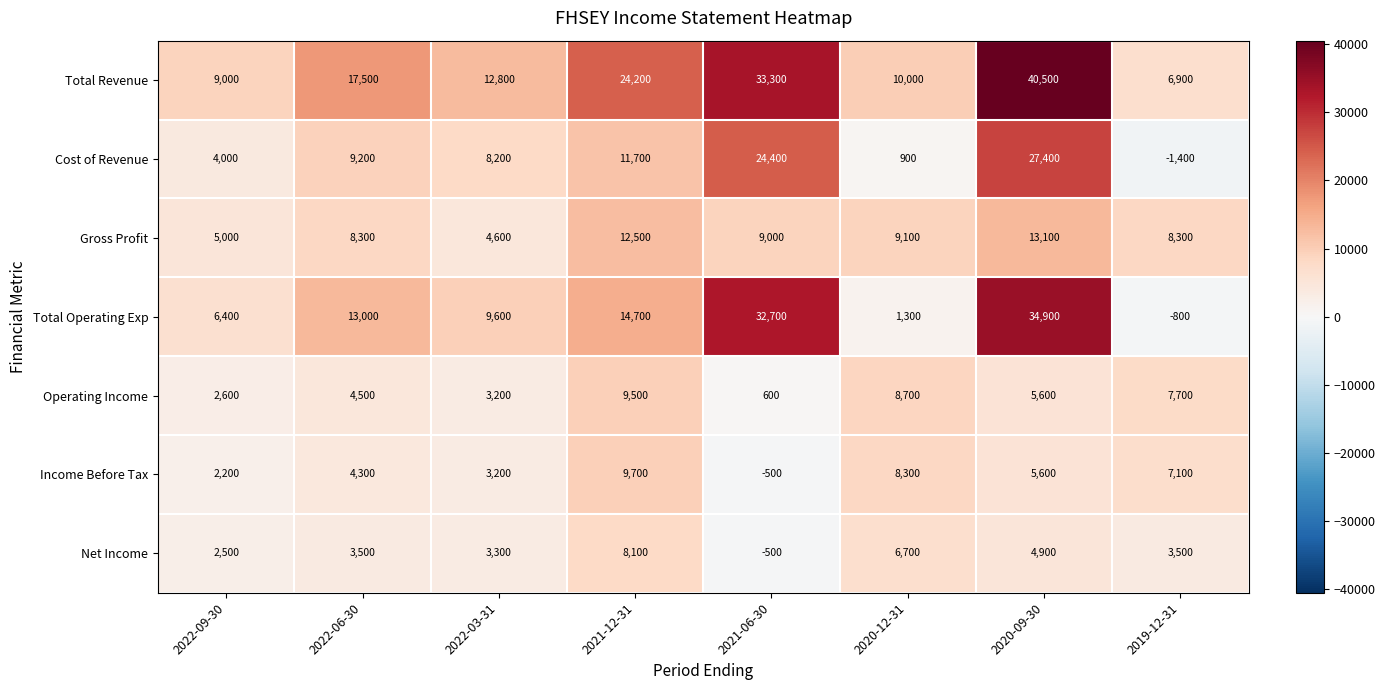

List the series in order of their peak value, lowest first.

Net Income, Operating Income, Income Before Tax, Gross Profit, Cost of Revenue, Total Operating Exp, Total Revenue